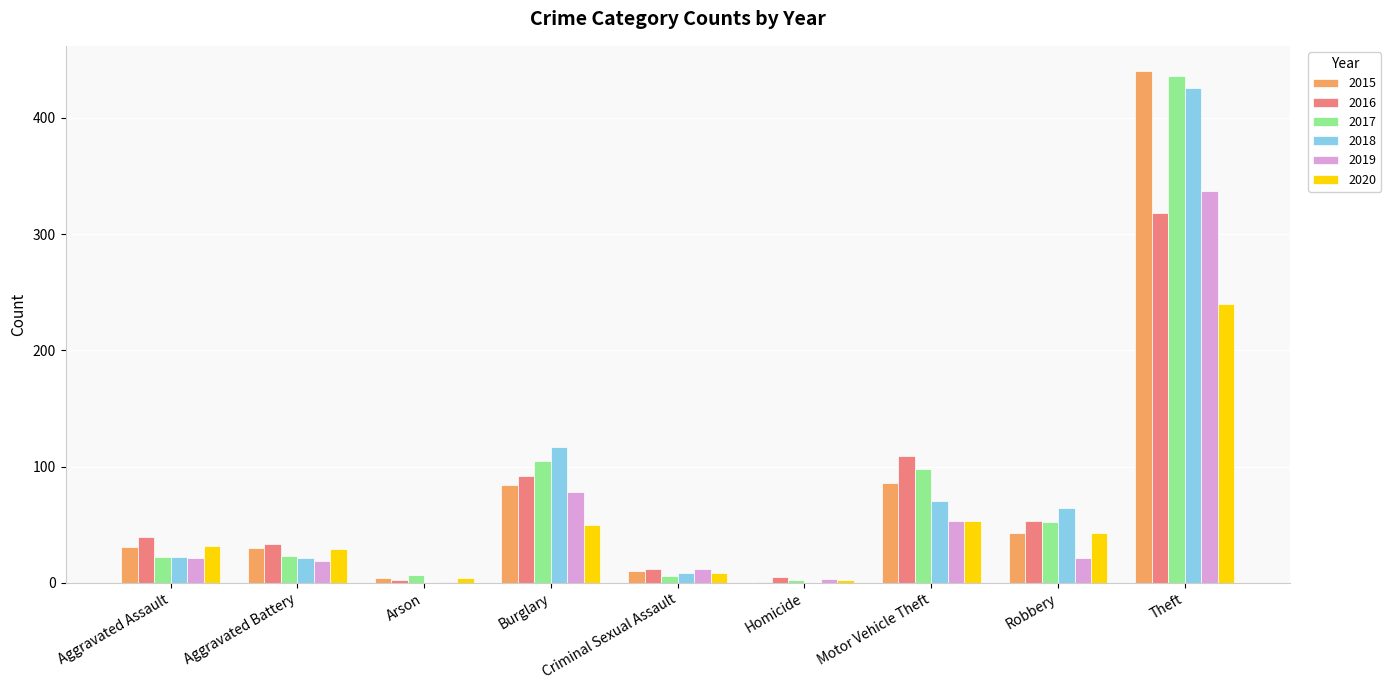

Is it true that 2019 equals 21 at Robbery?

True